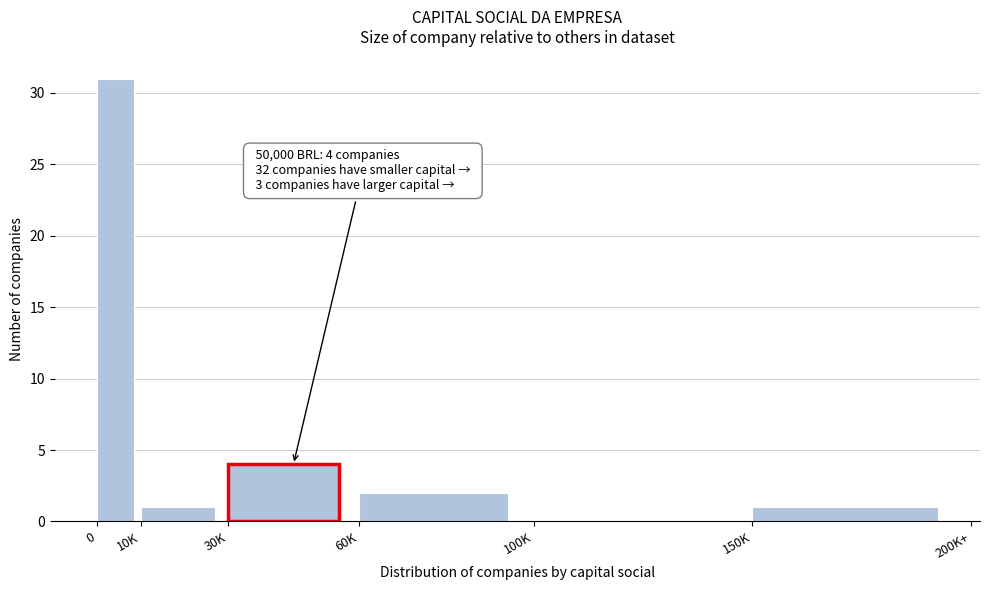

Reading left to right, extract all data points from this chart.

0=31	10K=1	30K=4	60K=2	100K=0	150K=1